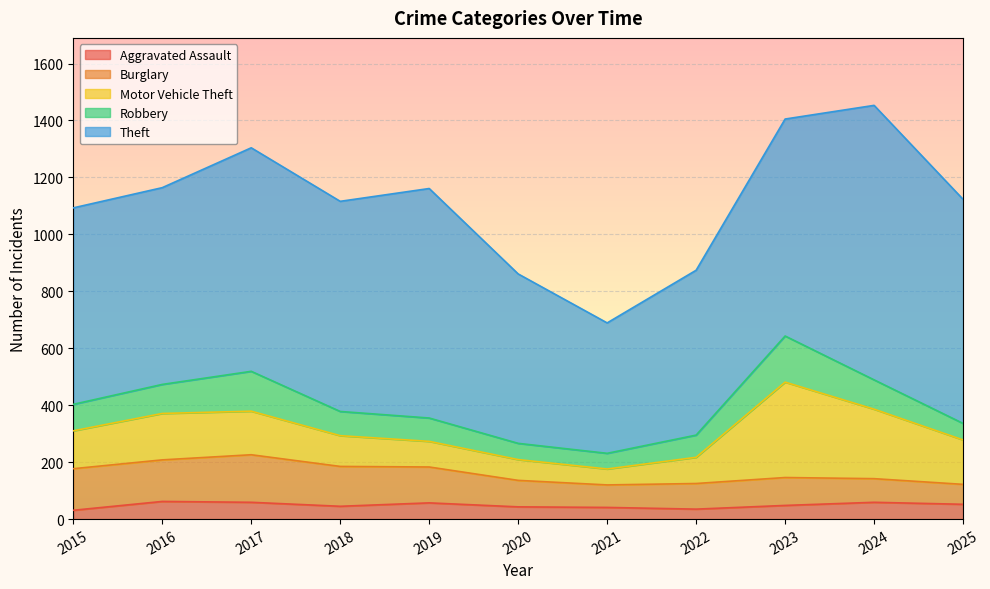

Does the chart display data point markers on the line(s)?

No